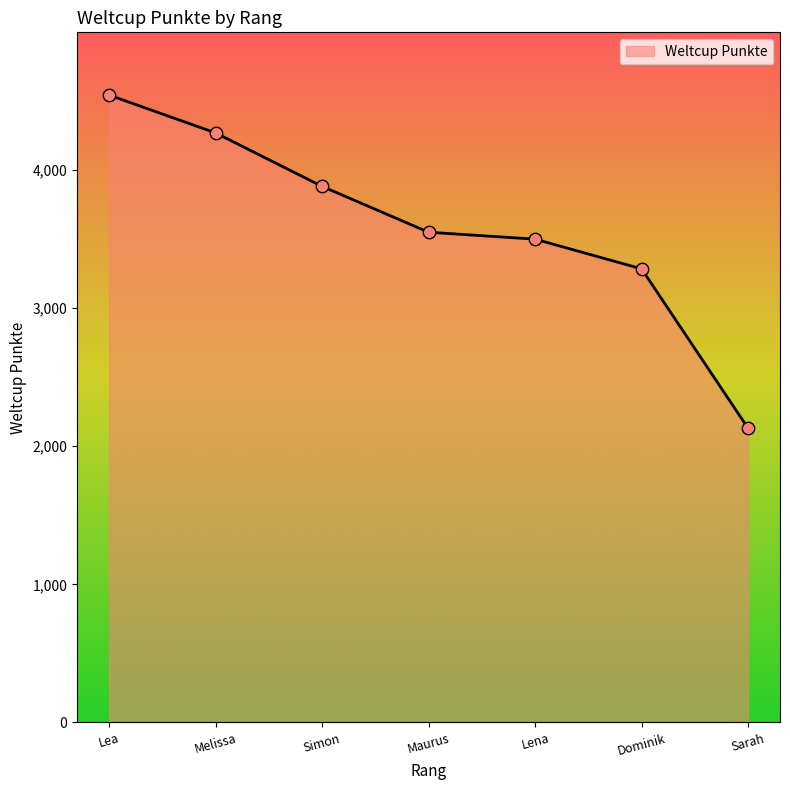

What is the change in value from Maurus to Dominik?

-265